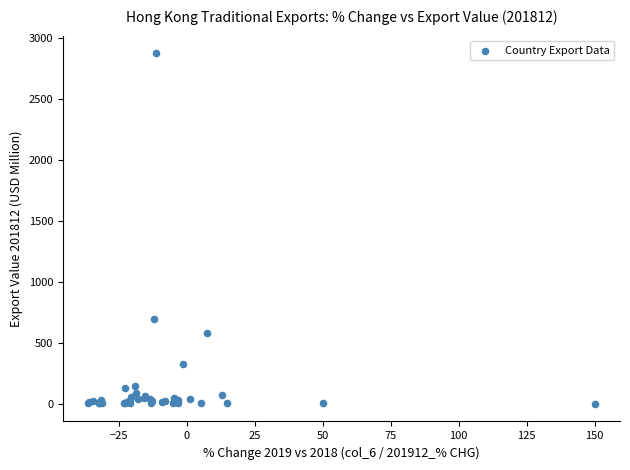

What Y value in the scatter plot is closest to 1436?

696.7